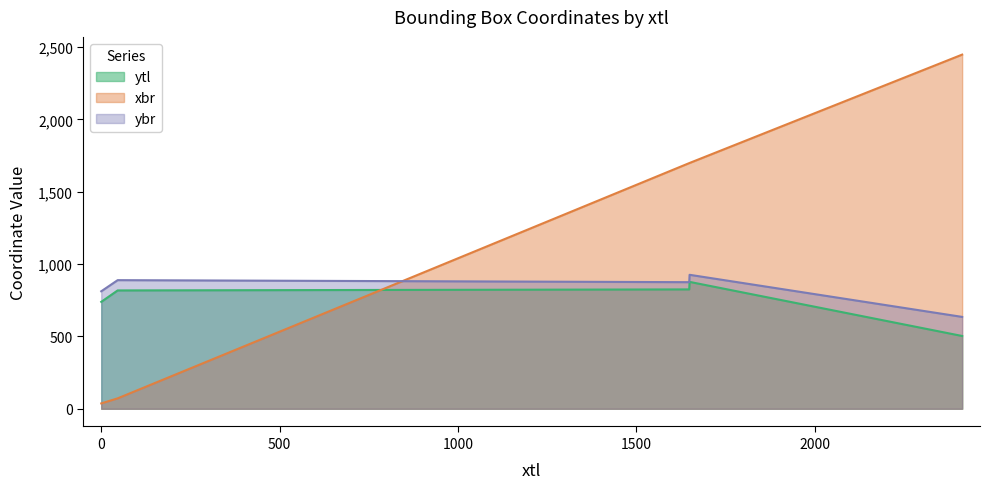

What is the maximum value for ybr?

926